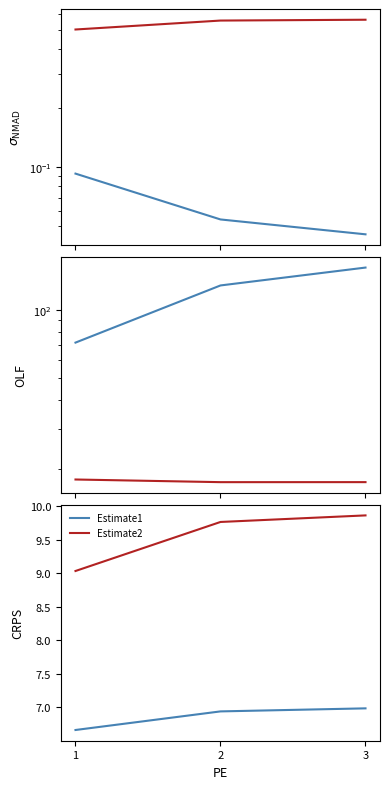

Reading left to right, list all the values displayed in this chart.

CI1: 0.1	0.1	0.0
CI2: 0.5	0.6	0.6
tvalue1: 71.7	127.8	153.1
tvalue2: 18.0	17.5	17.5
Estimate1: 6.7	6.9	7.0
Estimate2: 9.0	9.8	9.9